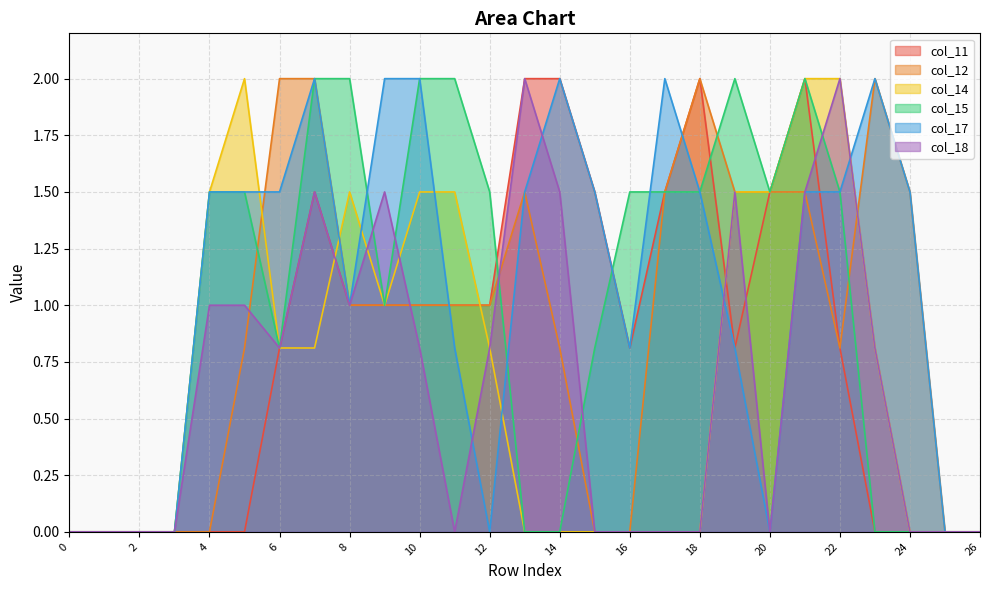

What is the value of the col_14 point at the 5th from the left?

1.5